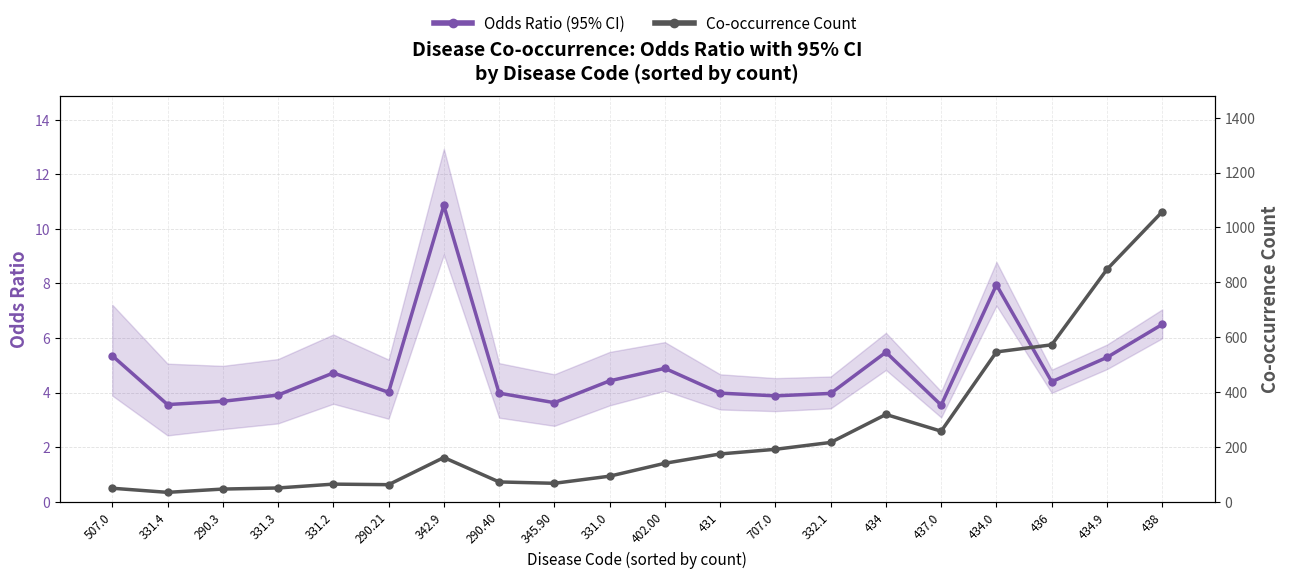

In Co-occurrence Count, how many points are higher than both neighbors (excluding endpoints)?

3